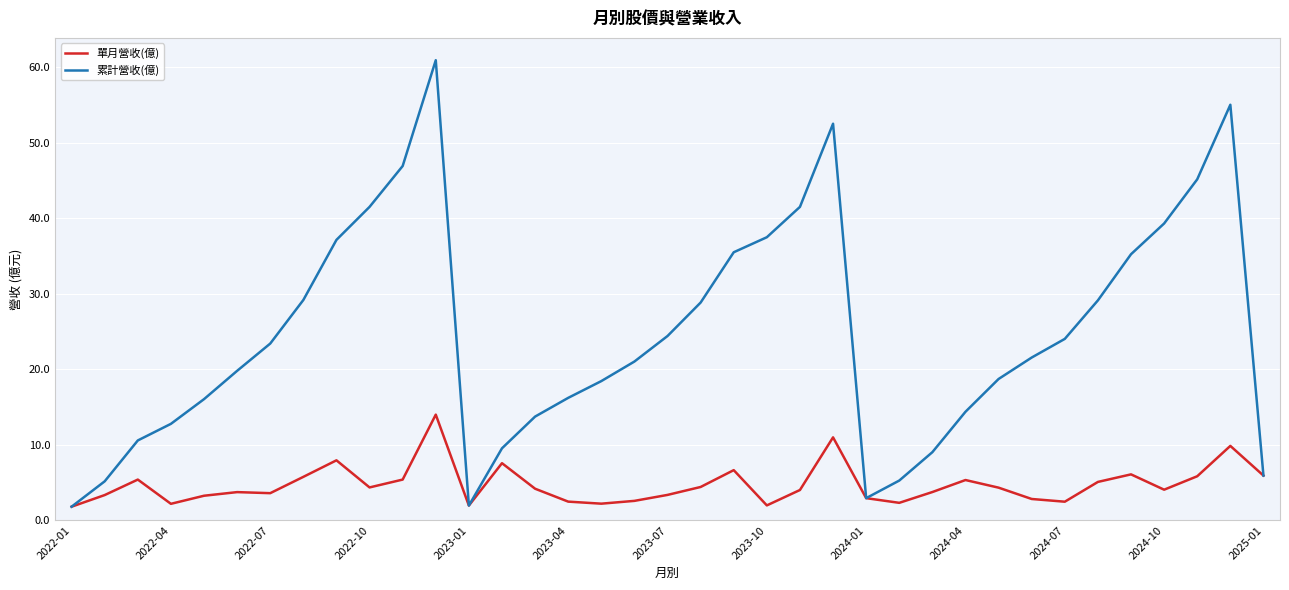

List the series in order of their overall mean, highest first.

累計營收(億), 單月營收(億)